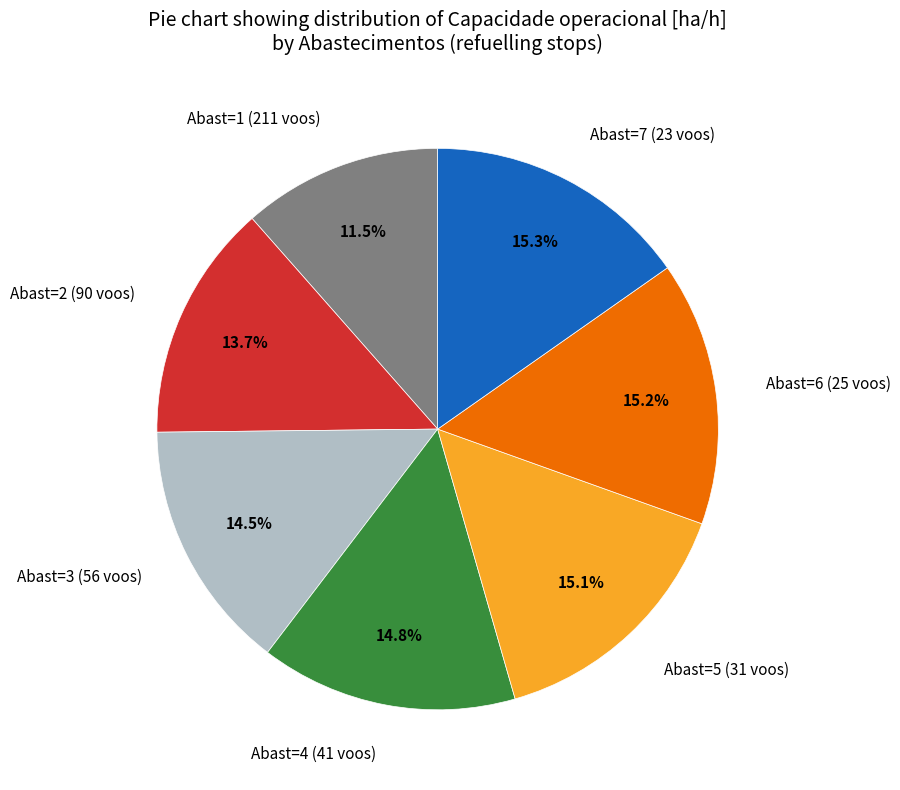

Is the sum of Abast=7 (23 voos) and Abast=2 (90 voos) greater than half?

No